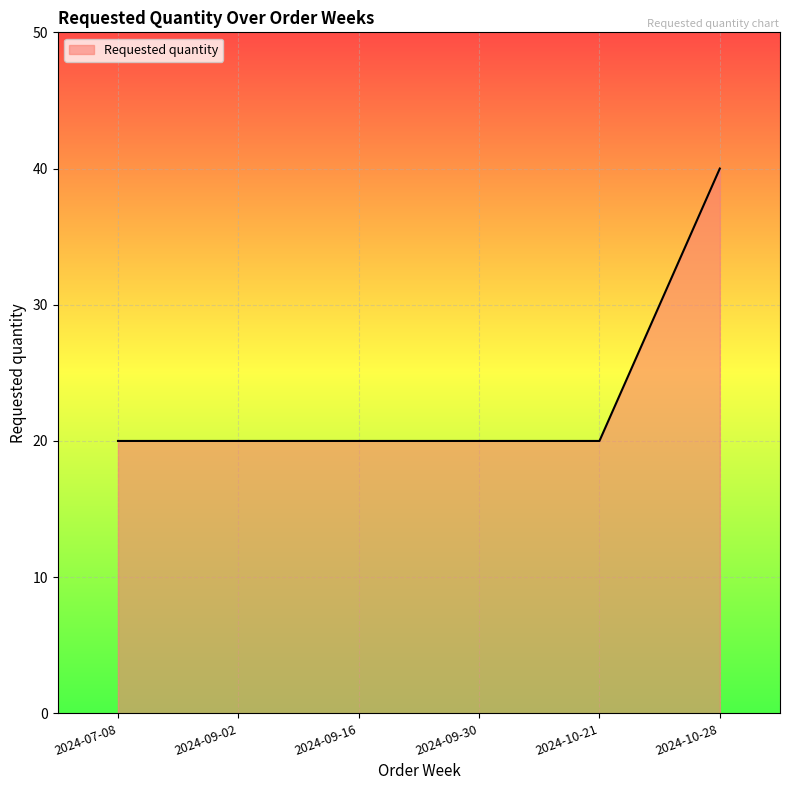

Reading right to left, extract all data points from this chart.

40	20	20	20	20	20